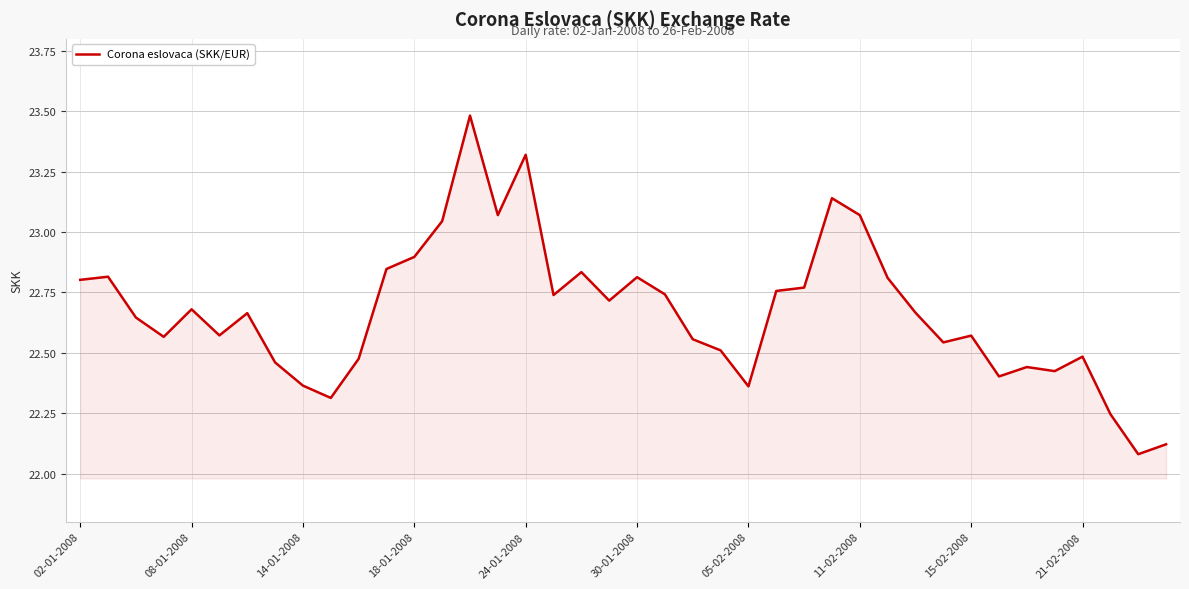

Reading left to right, extract all data points from this chart.

22.8	22.8	22.6	22.6	22.7	22.6	22.7	22.5	22.4	22.3	22.5	22.8	22.9	23.0	23.5	23.1	23.3	22.7	22.8	22.7	22.8	22.7	22.6	22.5	22.4	22.8	22.8	23.1	23.1	22.8	22.7	22.5	22.6	22.4	22.4	22.4	22.5	22.2	22.1	22.1